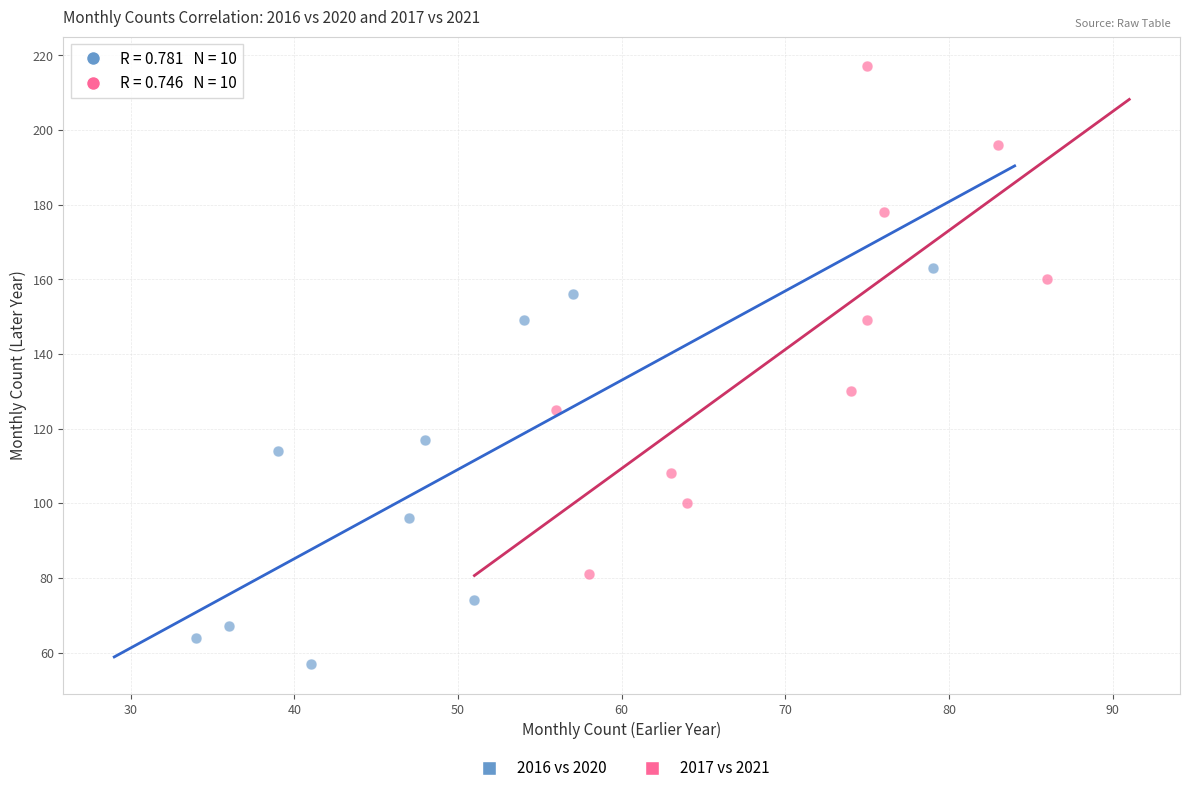

What are all the series names shown in the legend?

2016 vs 2020, 2017 vs 2021